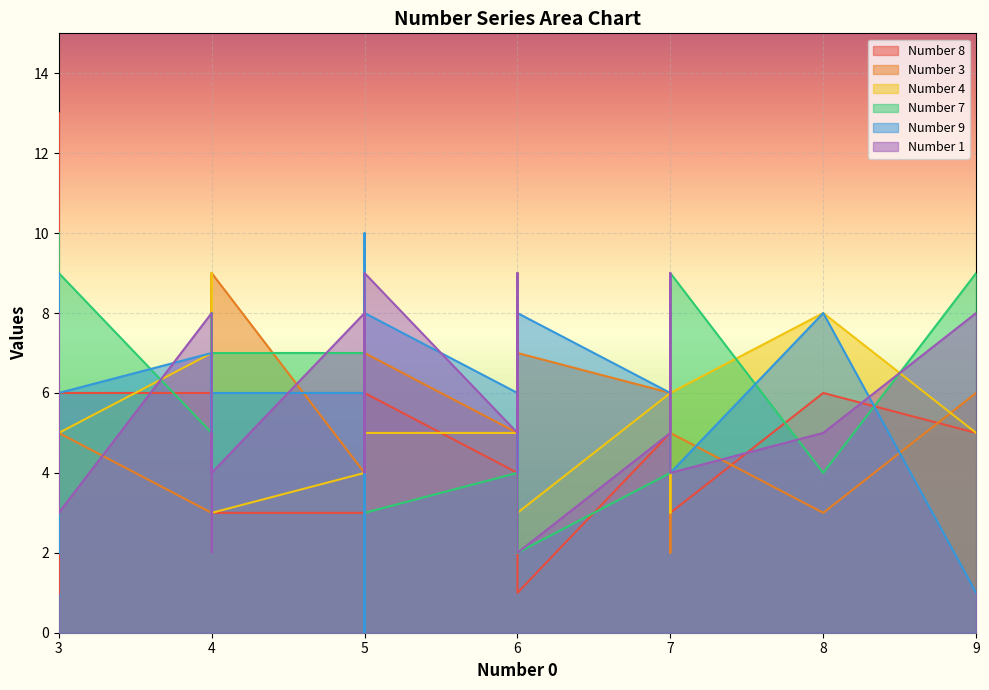

The Number 1 series shows 13 at 22. True or false?

False